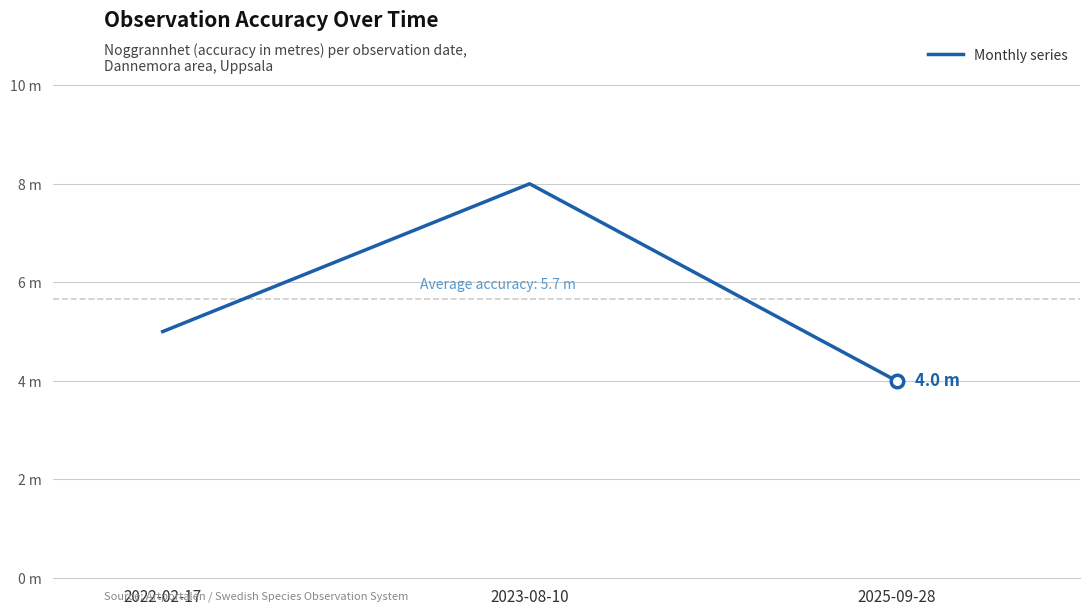

Does the chart display data point markers on the line(s)?

No